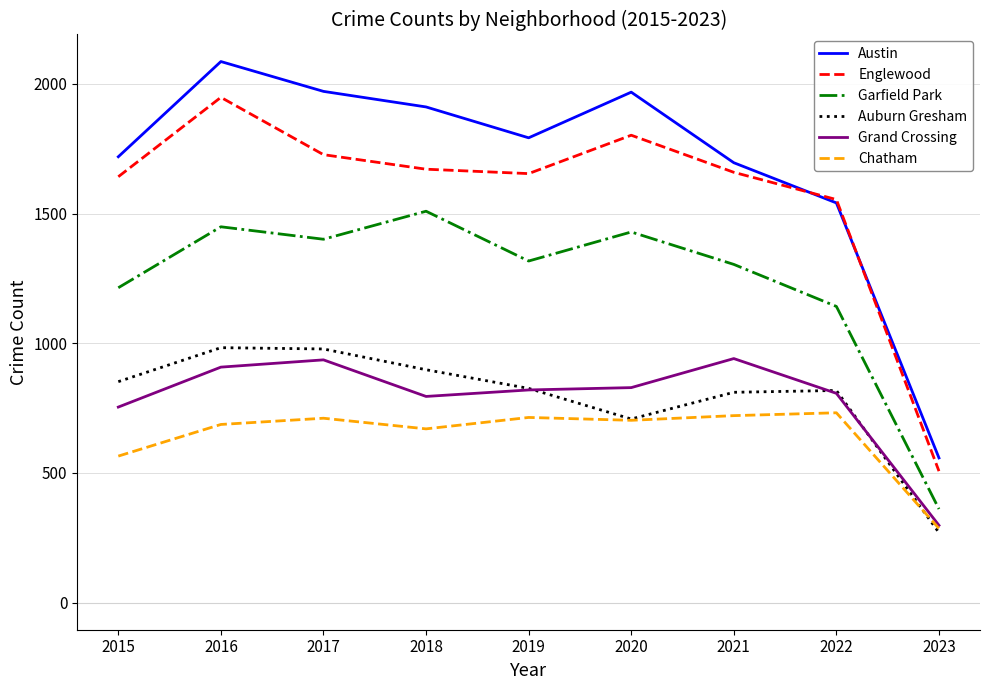

Is it true that Austin equals 2983 at 2020?

False